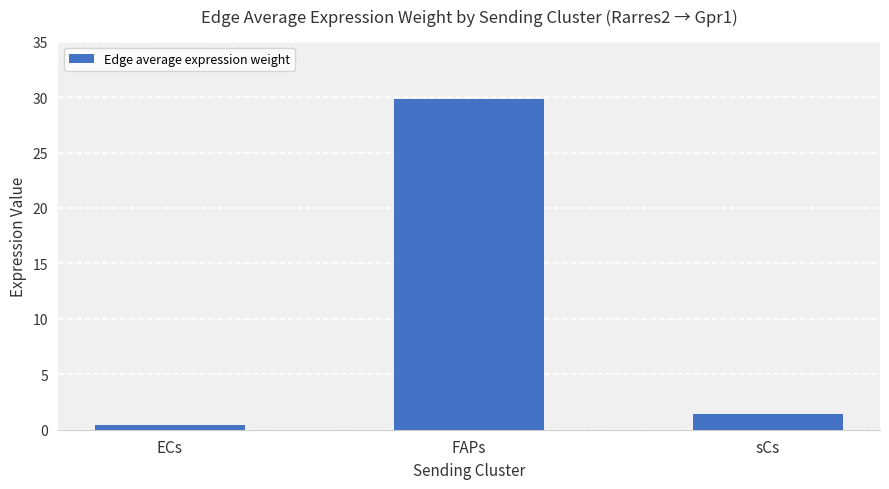

The value at FAPs is 29.8. True or false?

True